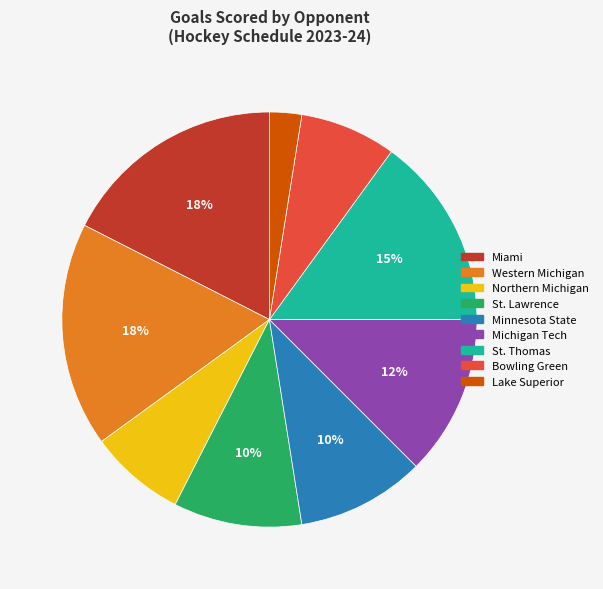

To the nearest percent, what is the average slice percentage?

11%